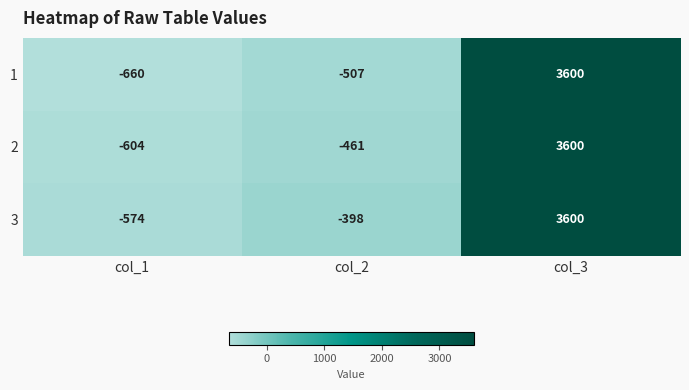

What is the spread (max minus min) of values at col_2?

109